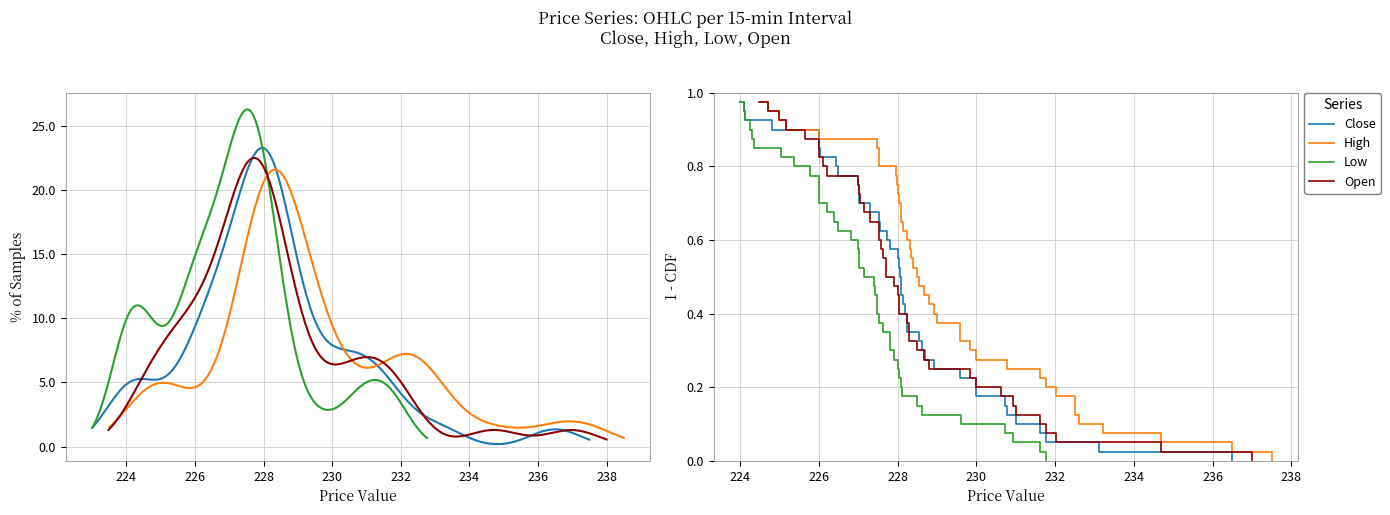

The value of Low at 21 is 0.6. True or false?

False